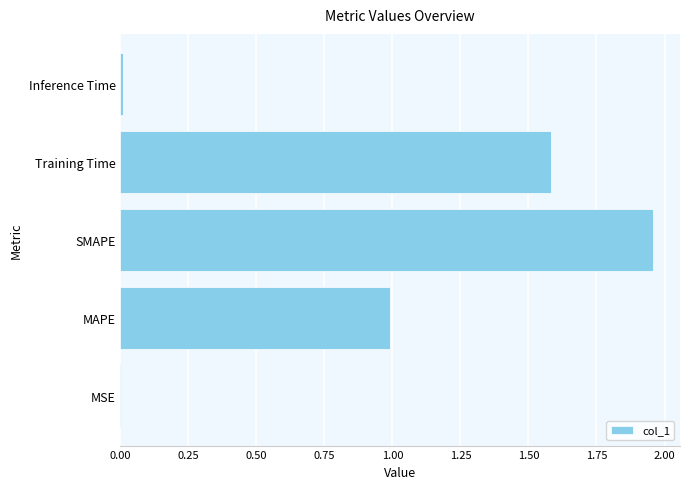

The chart shows a value of 1.0 at MAPE. True or false?

True